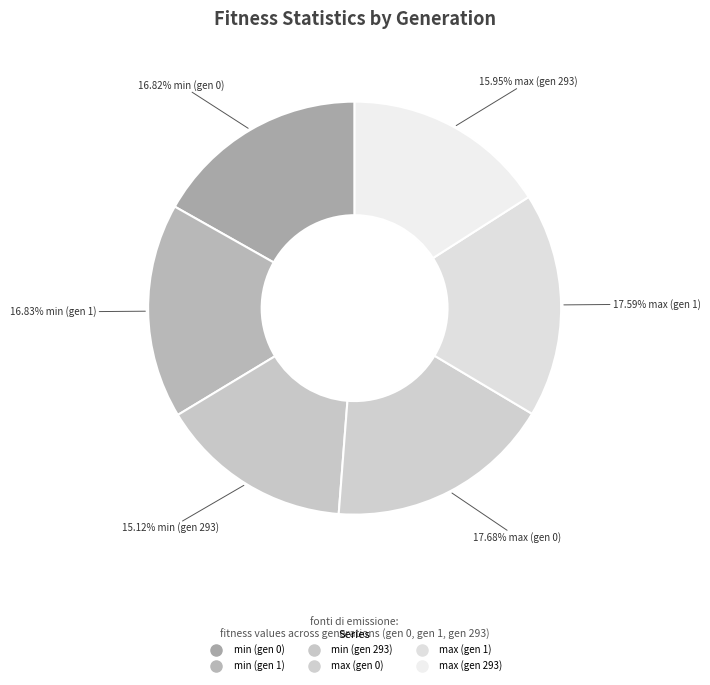

Count the number of slices in the pie.

6